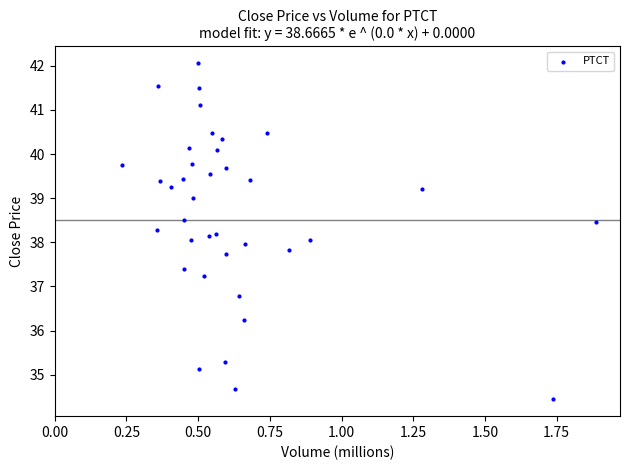

What is the range of X values (max minus min)?

1.7